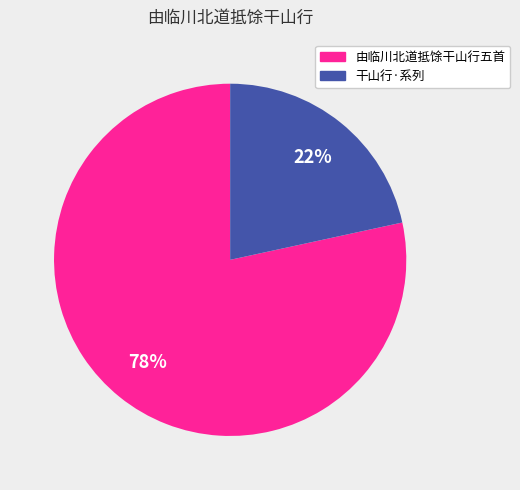

Does any single category account for the majority?

Yes